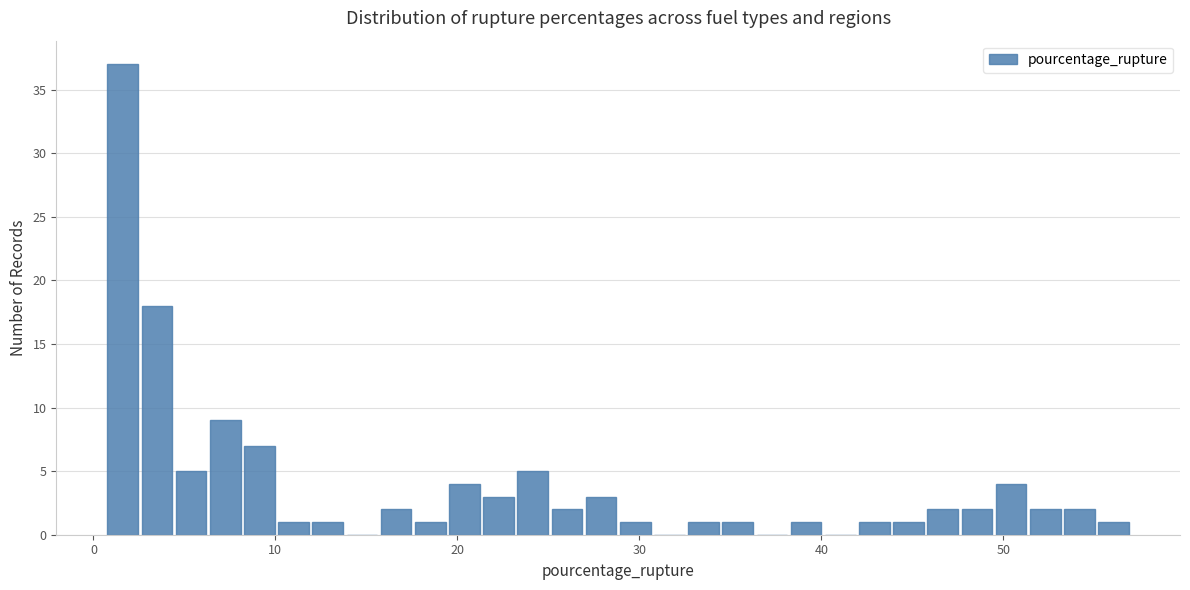

Around what value on the x-axis is the tallest bar? Give the approximate position of its centre, as read against the axis.

2